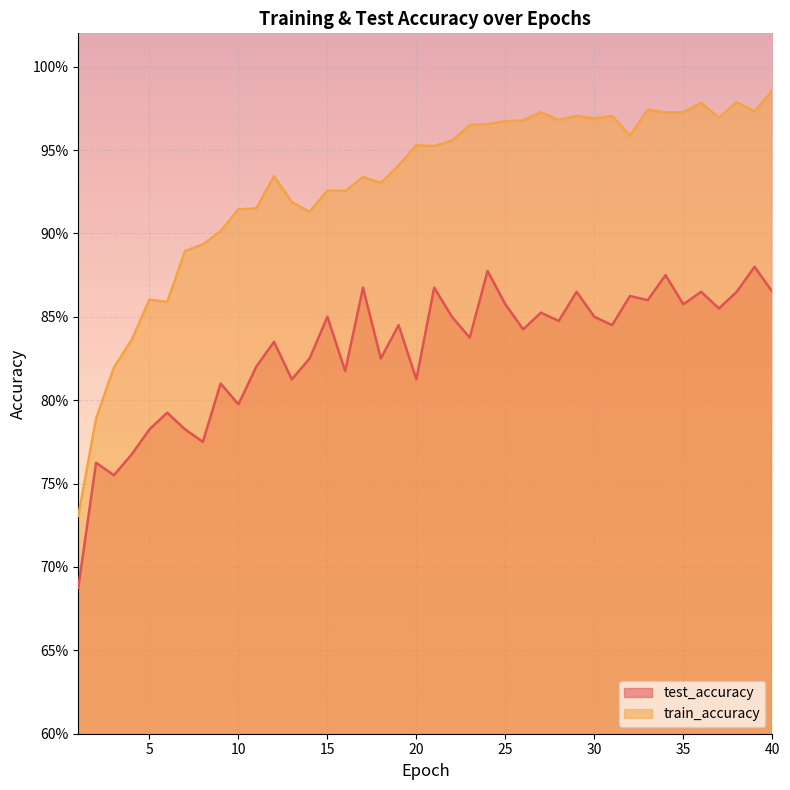

What is the difference between the highest and lowest values at 33?

0.1